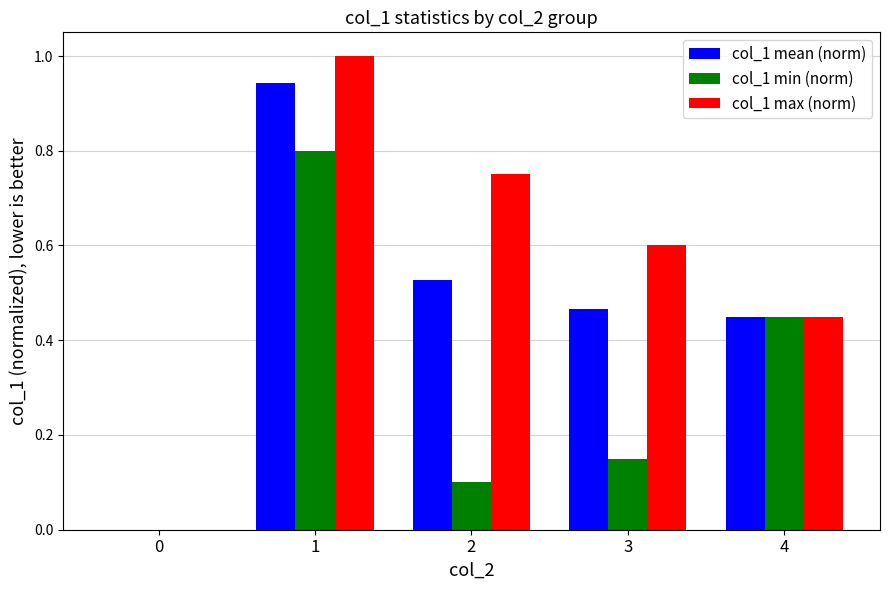

What is the sum of all col_1 max (norm) values?

2.8